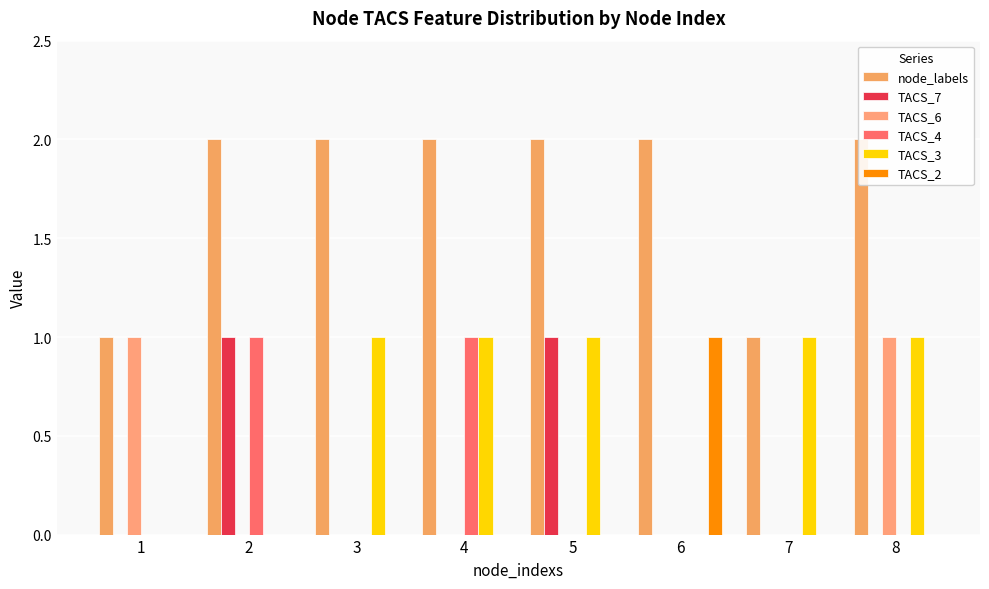

Are the bars horizontal?

No